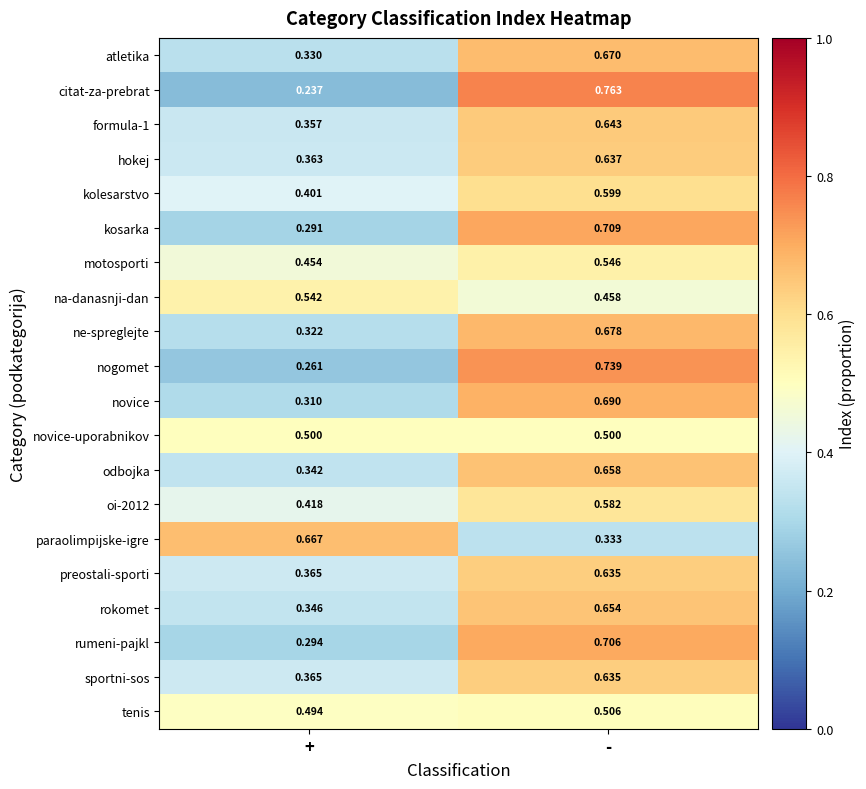

At which category is the sum across all series the highest?

-